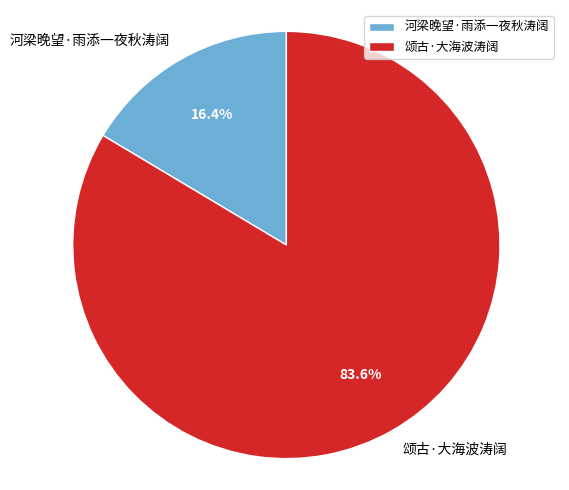

To the nearest percent, what portion does 河梁晚望·雨添一夜秋涛阔 represent?

16%